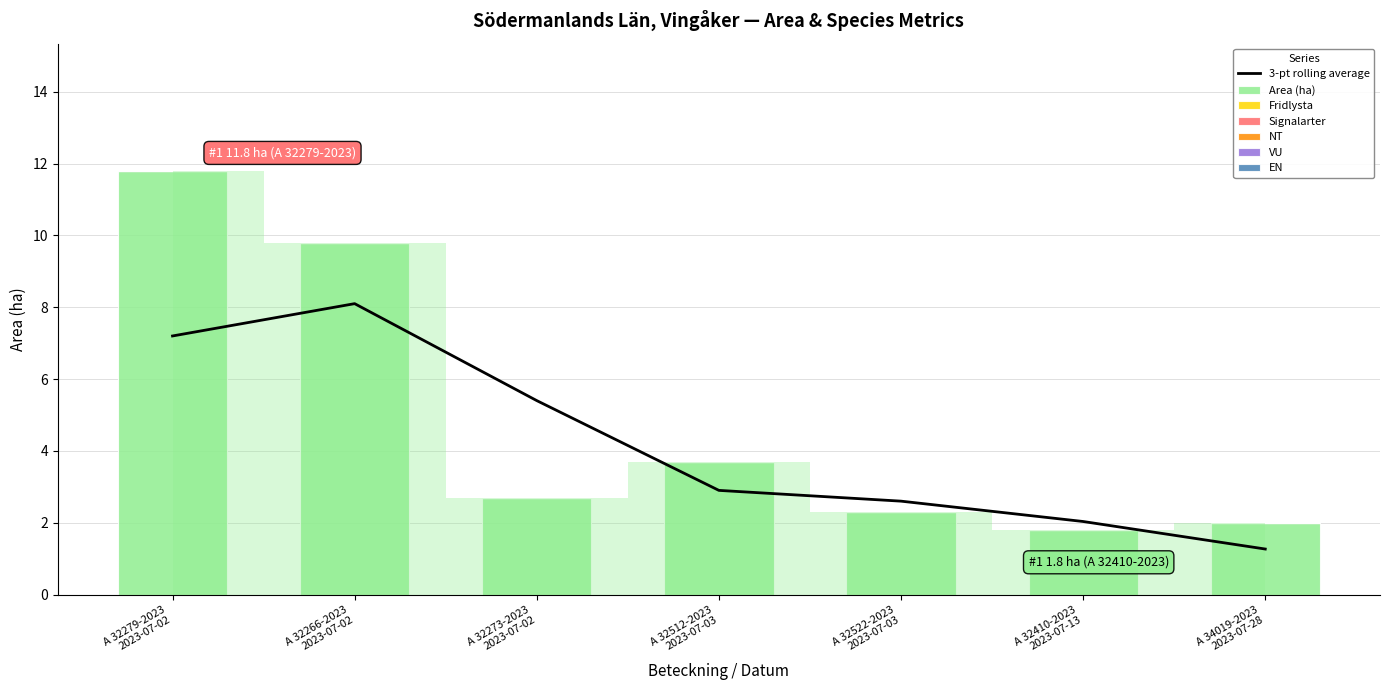

What is the label of the 7th bar from the left?

A 34019-2023
2023-07-28